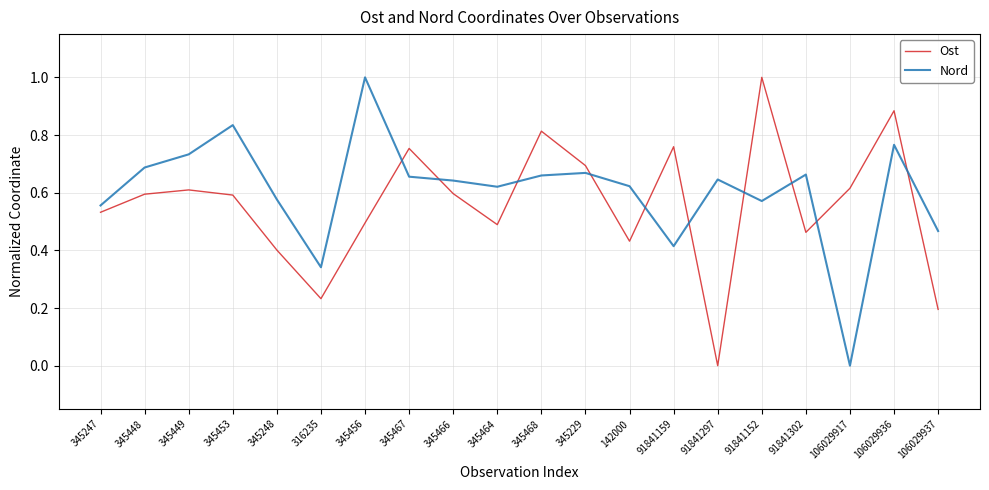

How many Ost values are between 0 and 1?

20